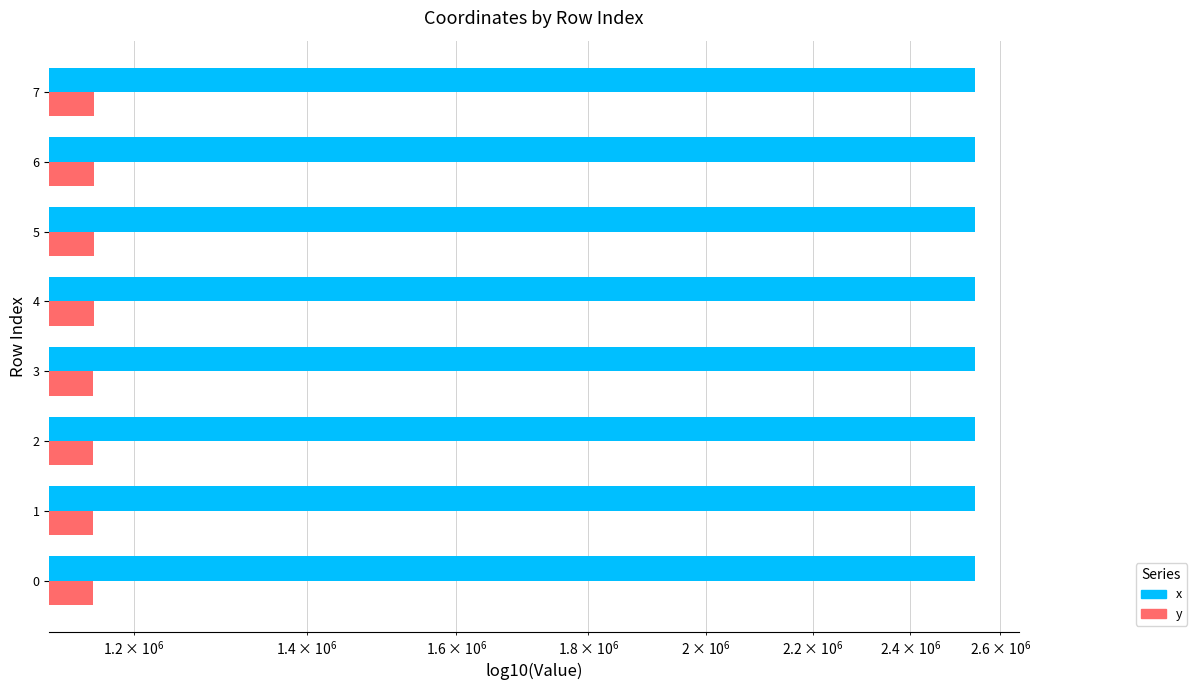

What are all the series names shown in the legend?

x, y